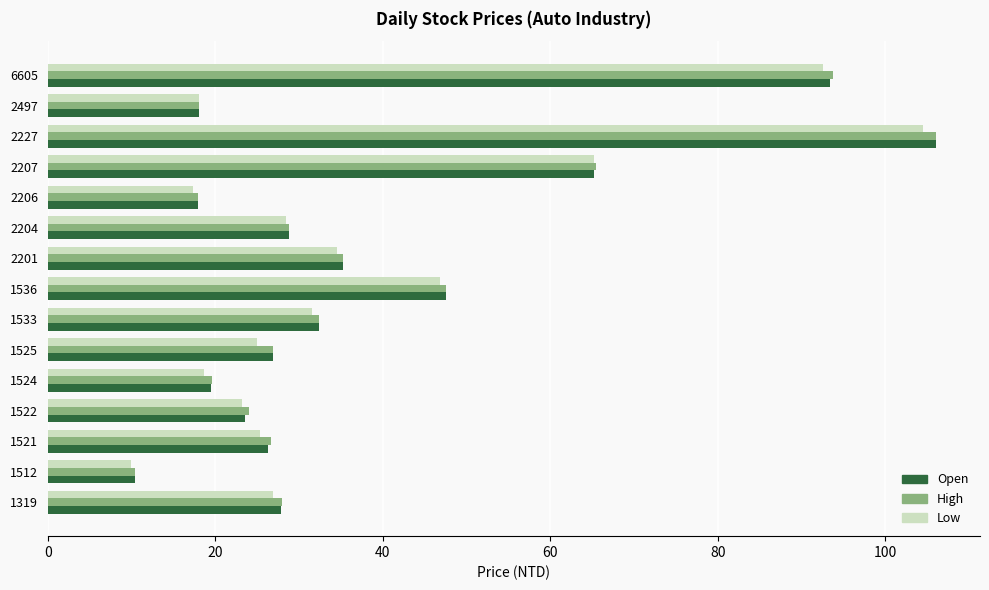

What is the difference between the second highest and second lowest values in the Open series?

75.4